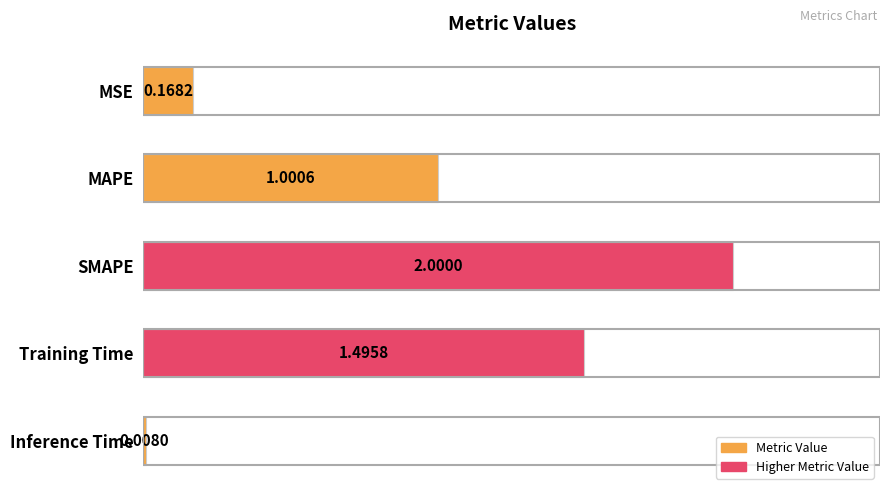

Where is the data nearest to the value 1?

MAPE